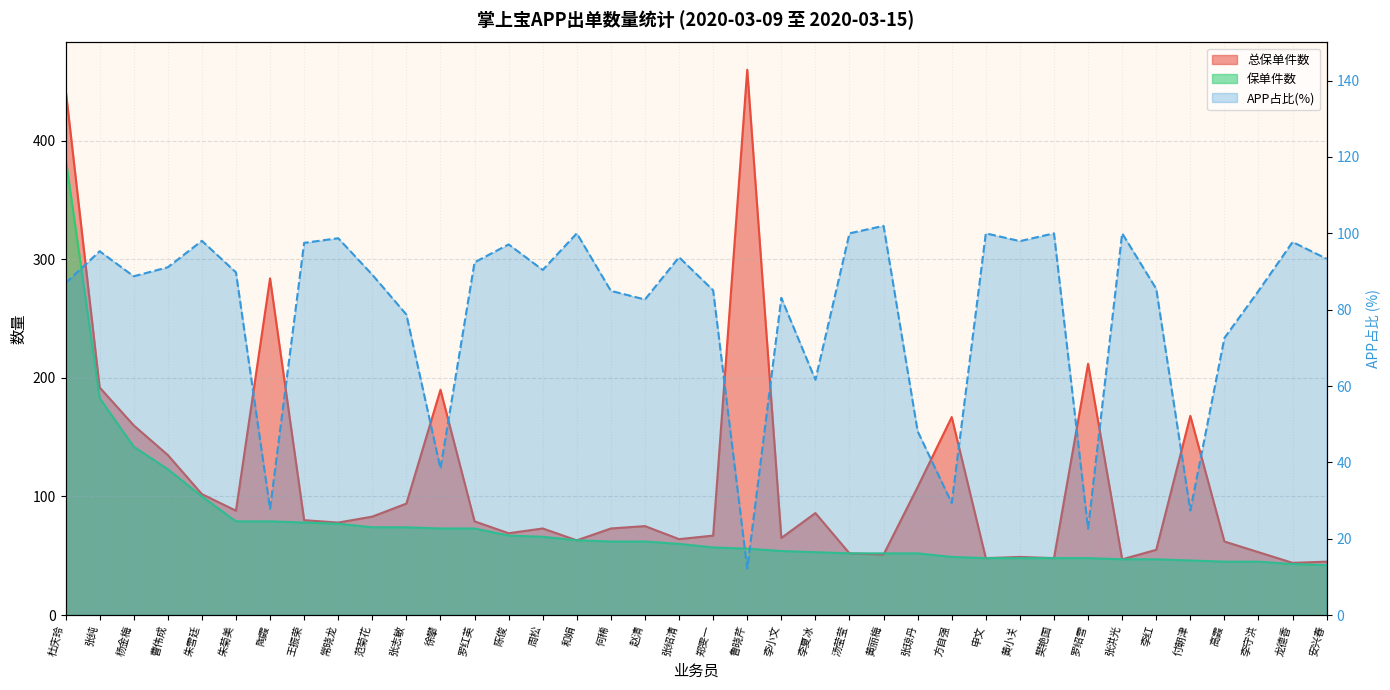

At which category does the chart reach its minimum across all series?

鲁晓芹